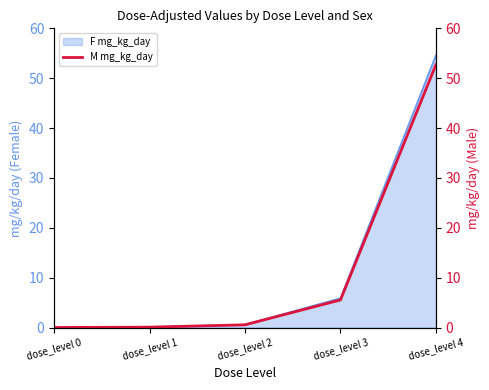

What is the change in value from dose_level 1 to dose_level 3?

+5.5